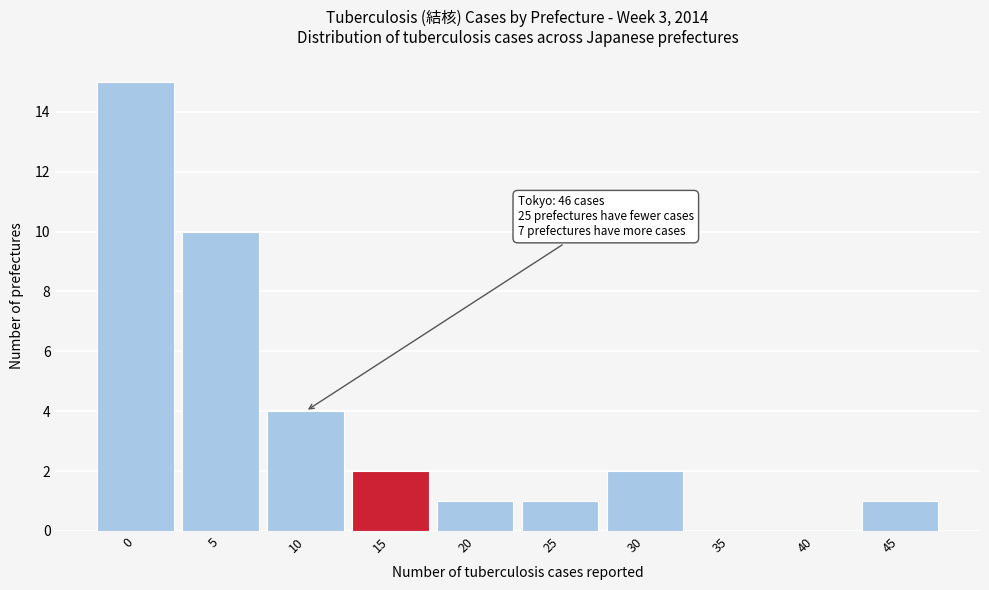

Reading left to right, transcribe all the data shown in this chart.

0=15	5=10	10=4	15=2	20=1	25=1	30=2	35=0	40=0	45=1